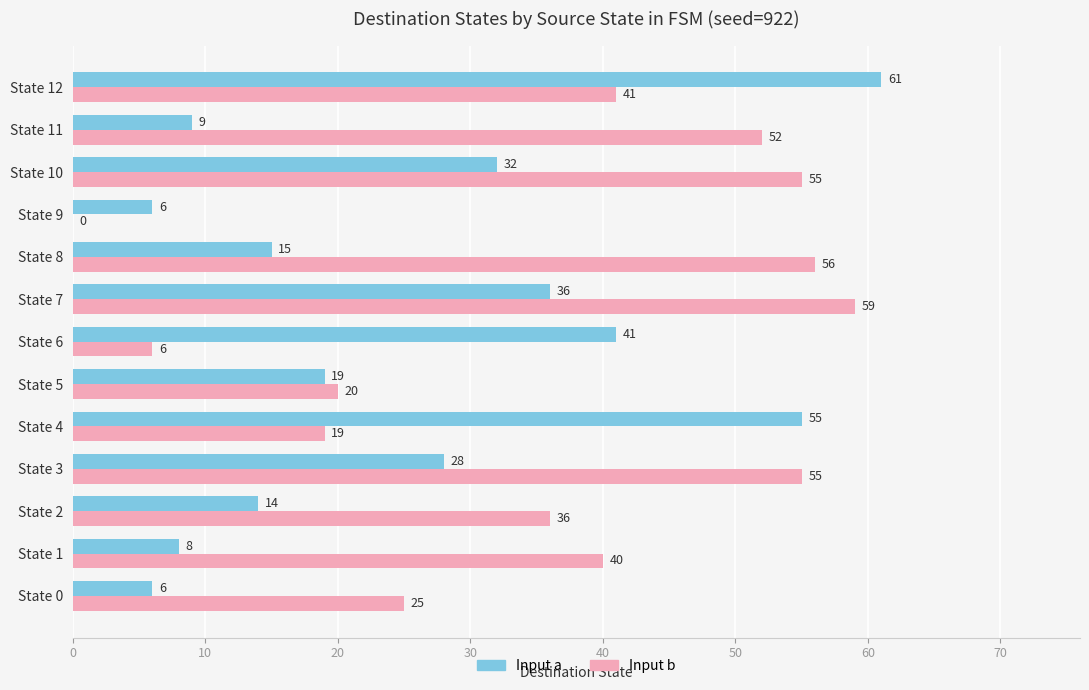

Which series has the widest spread of values?

Input b